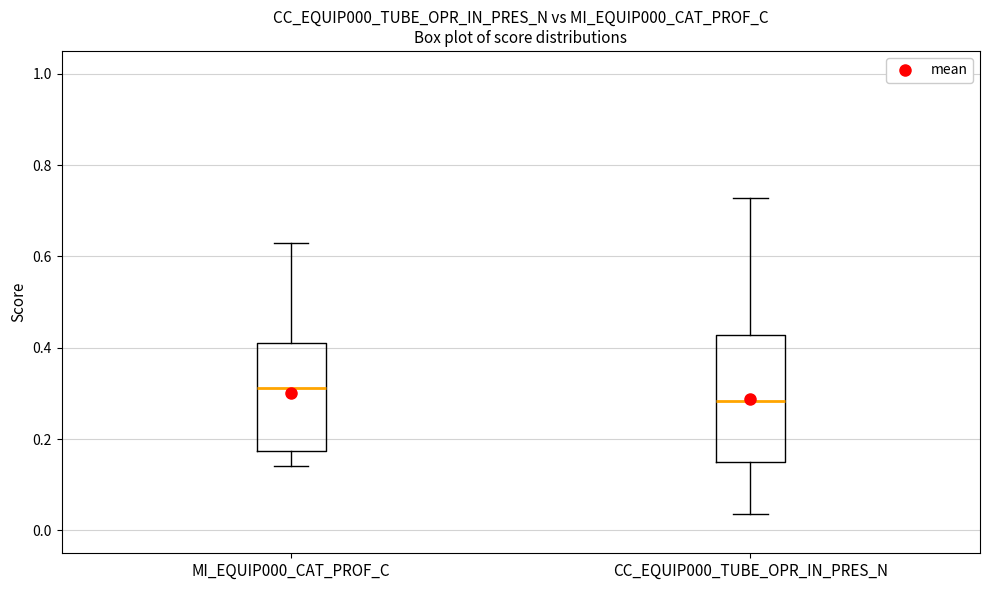

Where does the median line of the box for MI_EQUIP000_CAT_PROF_C sit on the y-axis? The values are not printed on the chart, so give them approximately, as read against the axis.

0.32